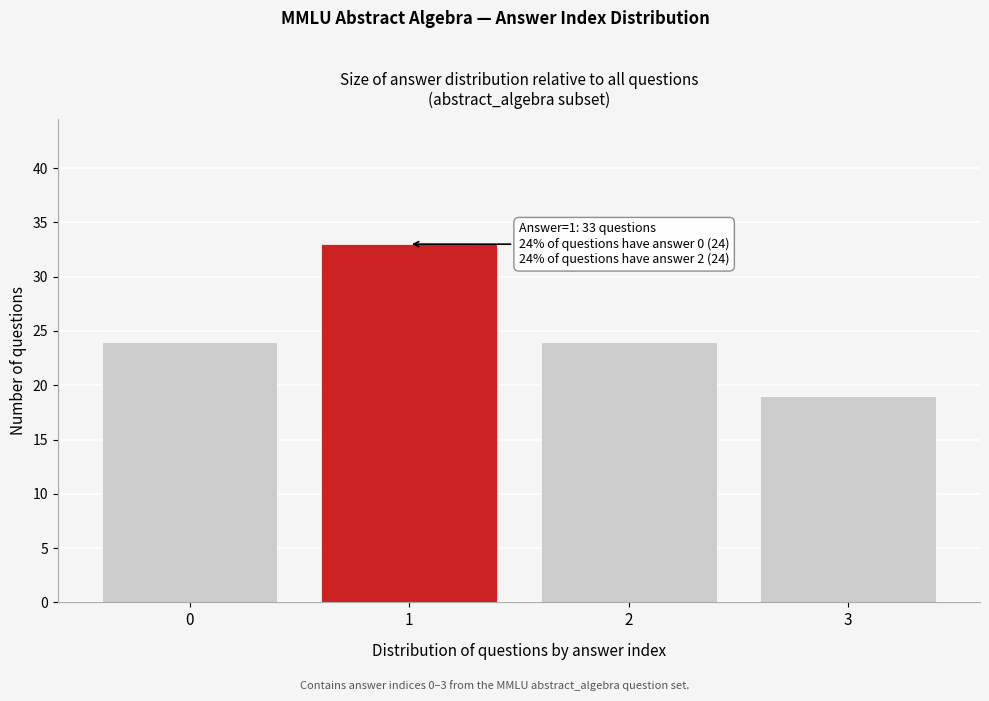

Reading left to right, extract all data points from this chart.

24	33	24	19